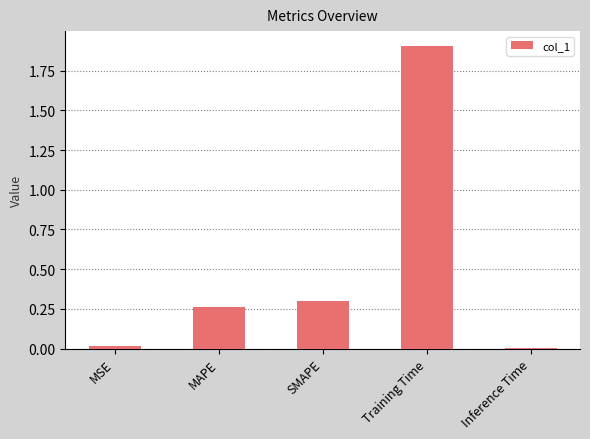

The value at MSE is 0.0. True or false?

True